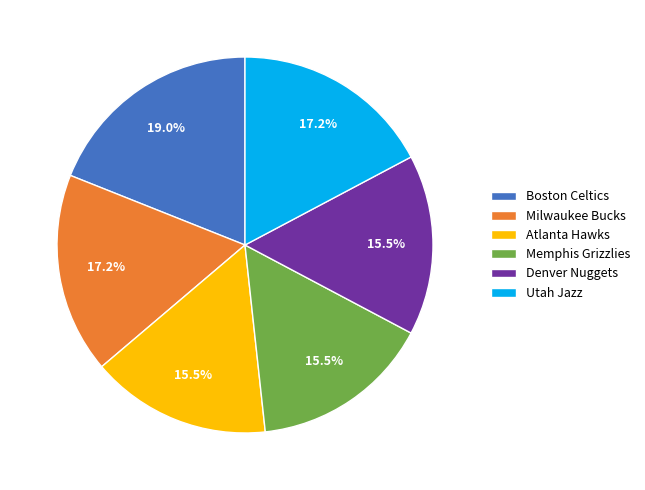

To the nearest percent, what is the average slice percentage?

17%